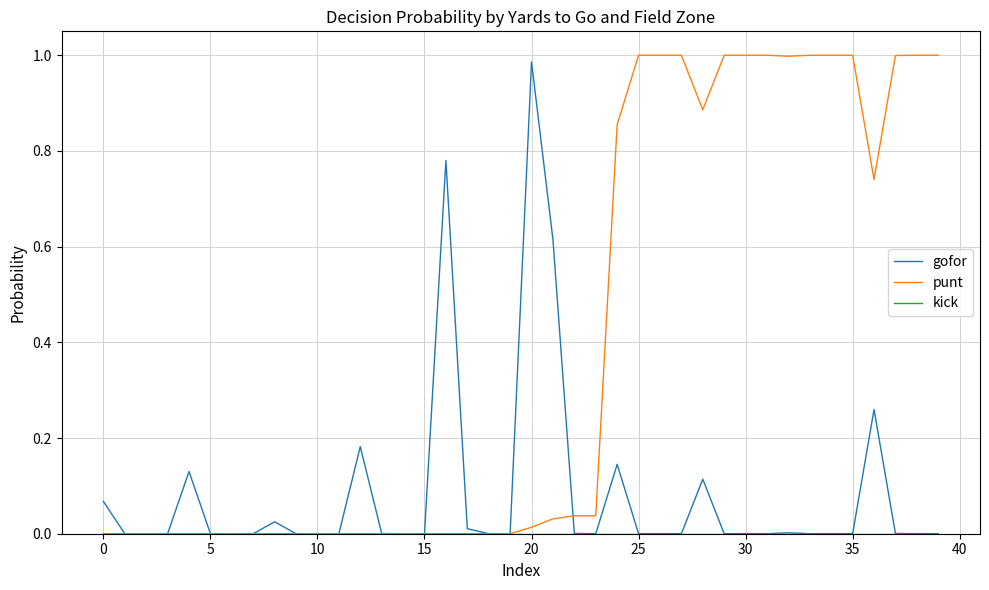

Which series has the largest total across all categories?

punt